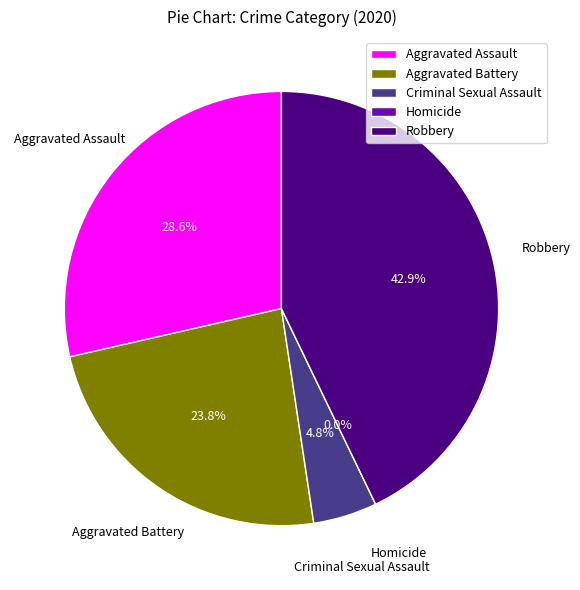

Combined, do Homicide and Aggravated Assault account for over 50%?

No